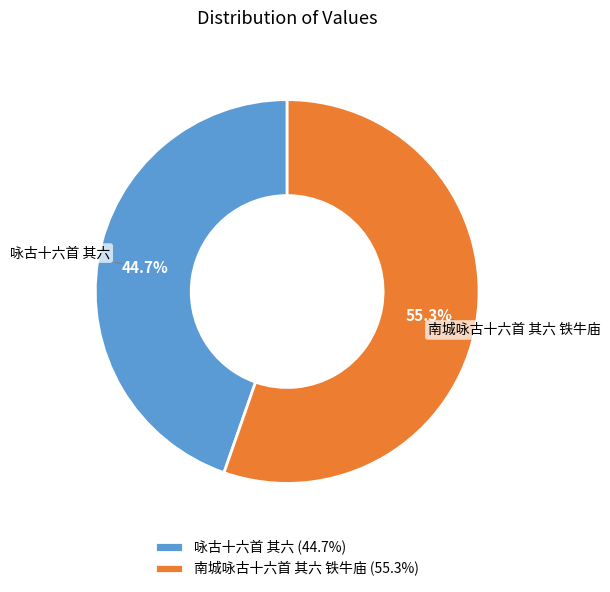

Is there any slice that represents more than half of the pie?

Yes